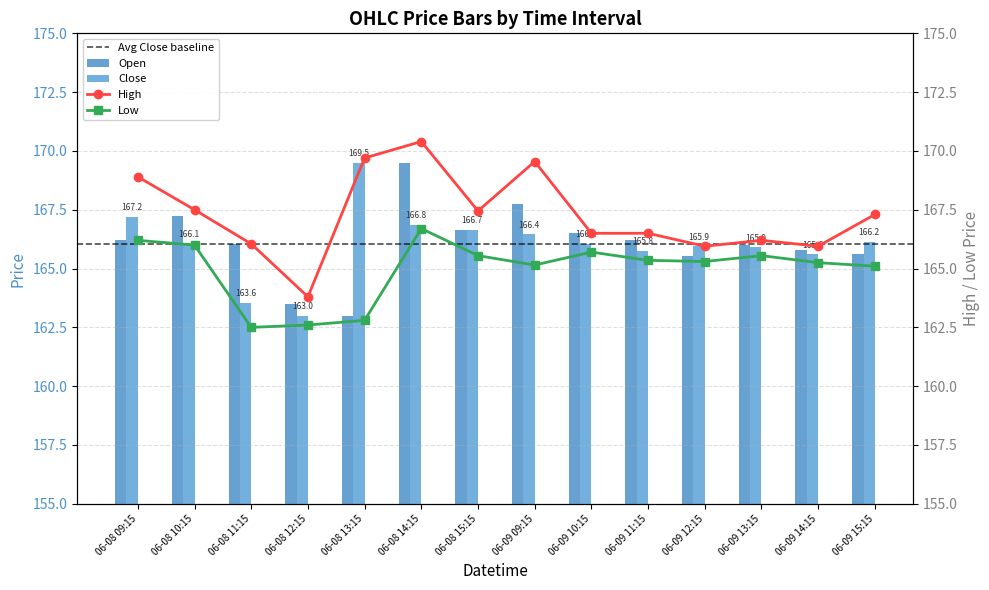

What are all the series names shown in the legend?

Open, Close, High, Low